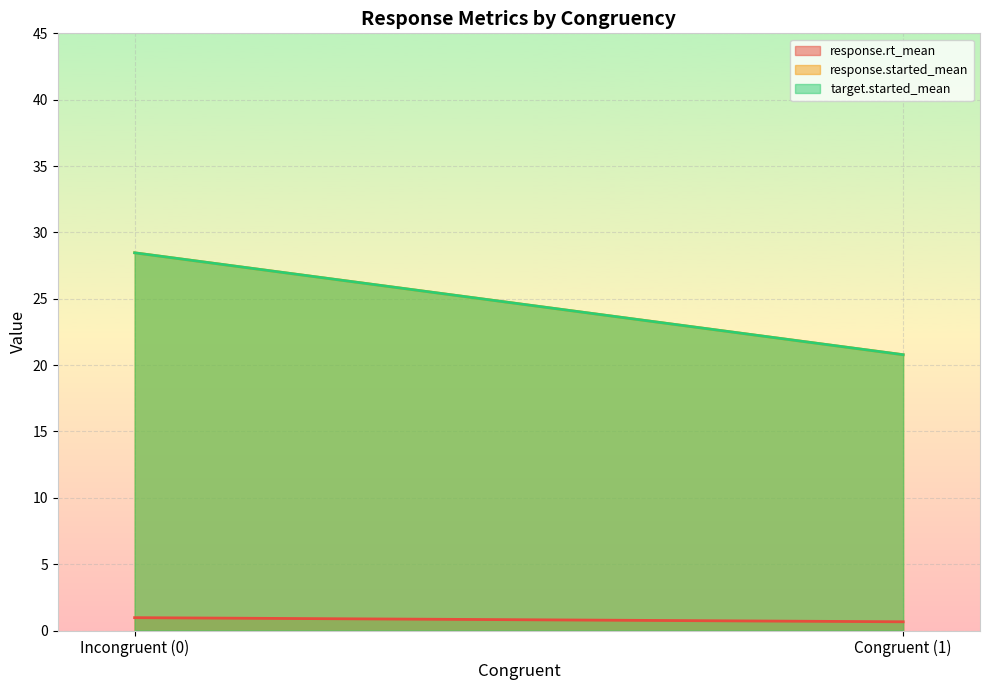

What is the sum of the response.started_mean values at 0 and 1?

41.0